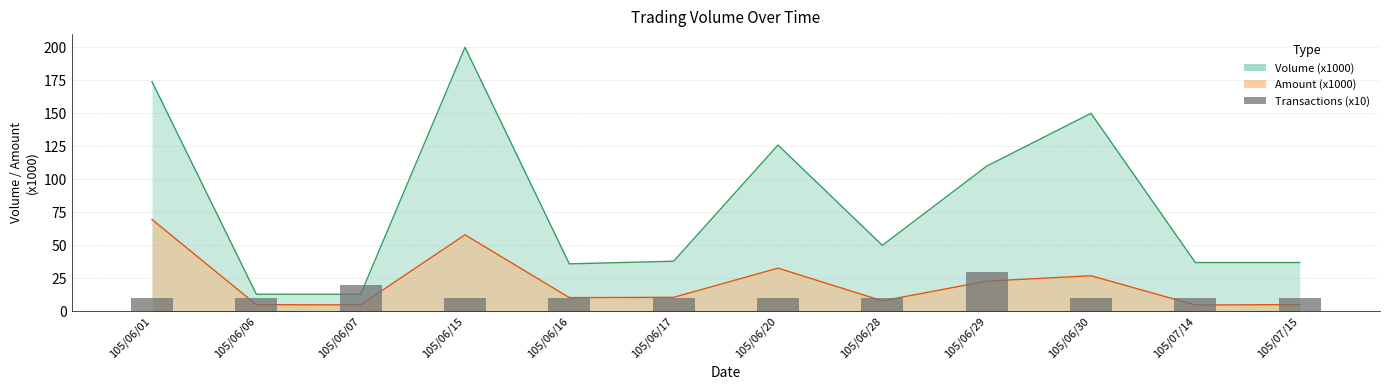

Between 105/06/28 and 105/06/29, which is larger?

105/06/29